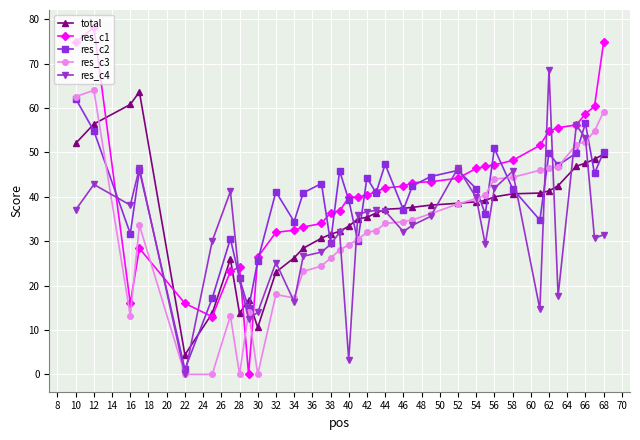

In res_c3, how many points are higher than both neighbors (excluding endpoints)?

5